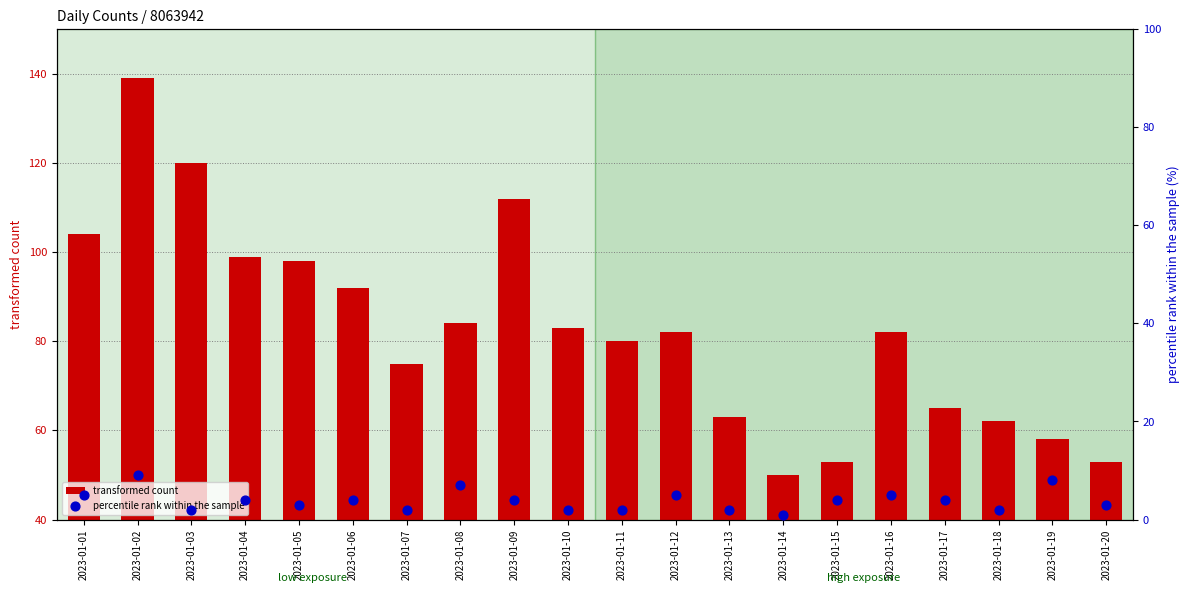

Which series contains the lowest Y value?

percentile rank within the sample